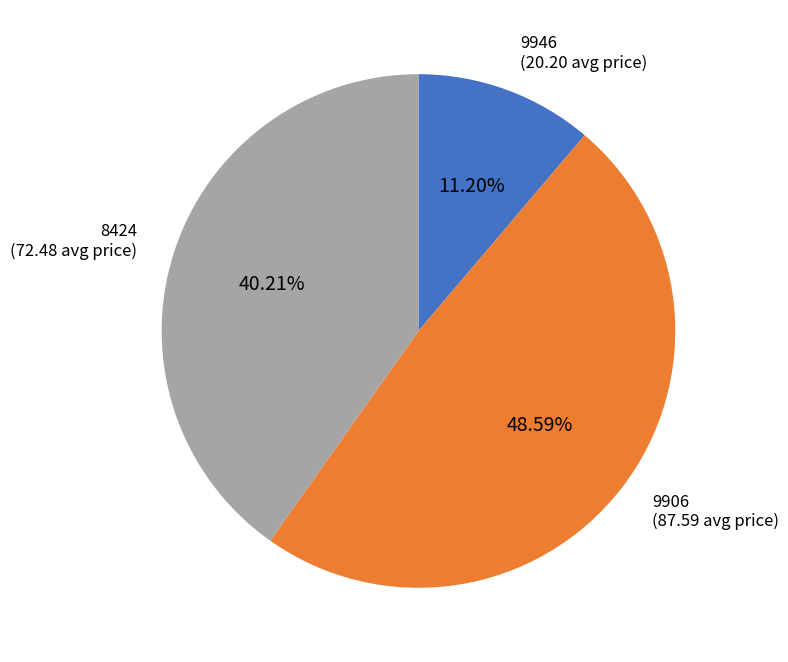

How many segments does this pie chart have?

3